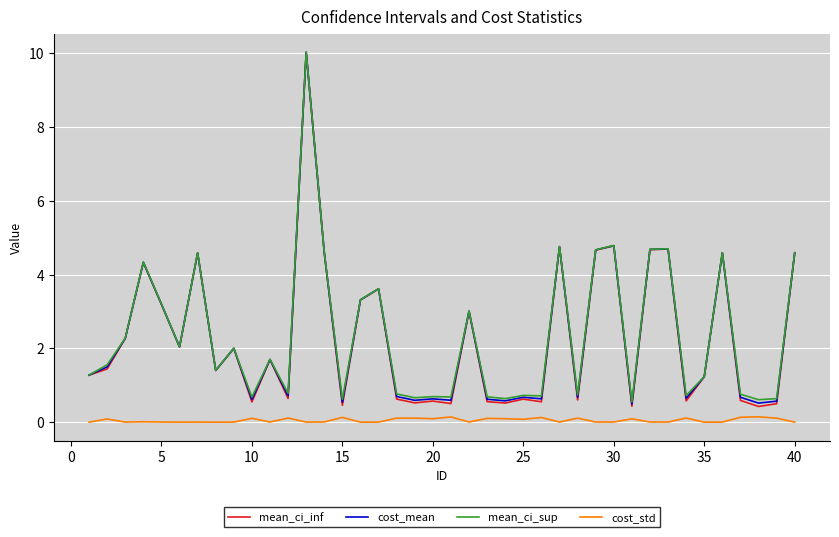

Which series has the largest range (max minus min)?

mean_ci_inf